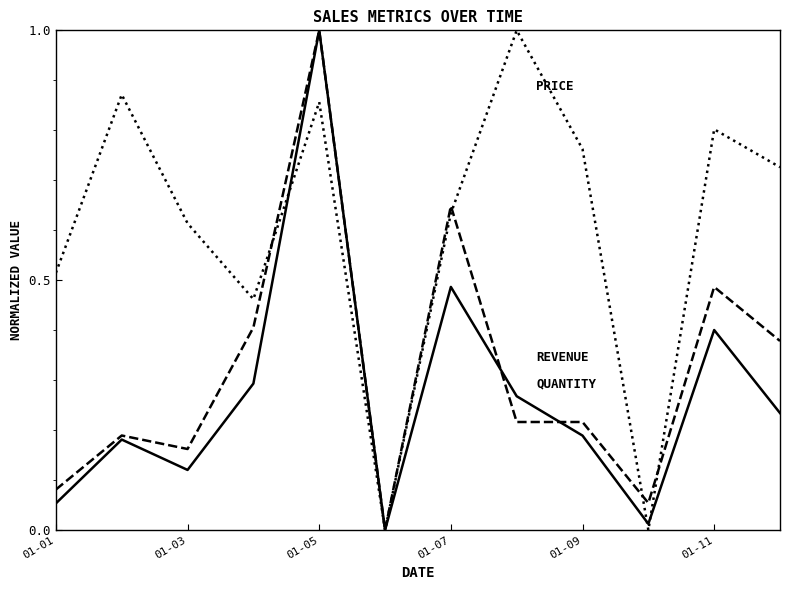

What is the maximum value shown in the chart?

1.0